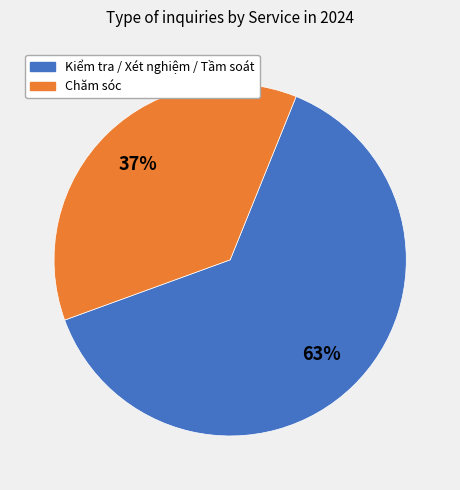

Does any single category account for the majority?

Yes